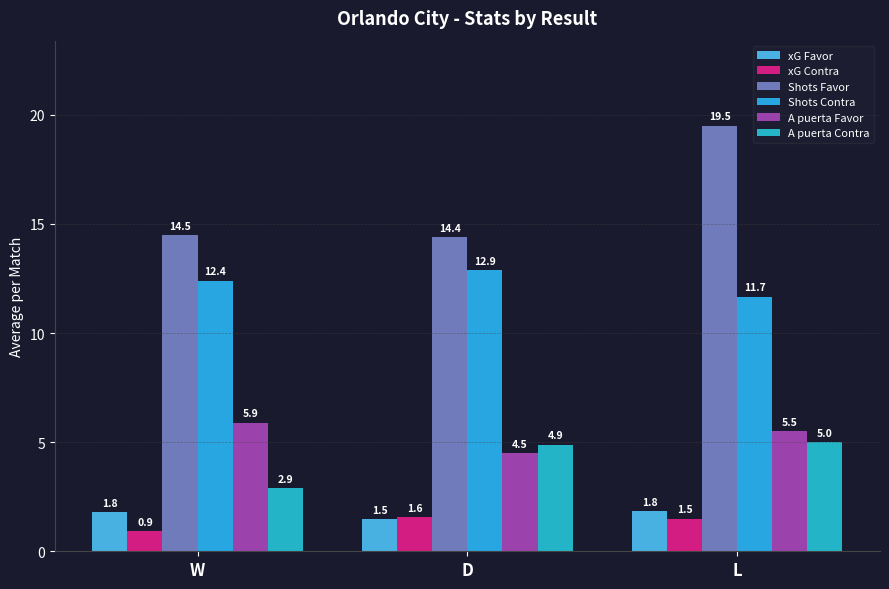

Which series has the widest spread of values?

Shots Favor